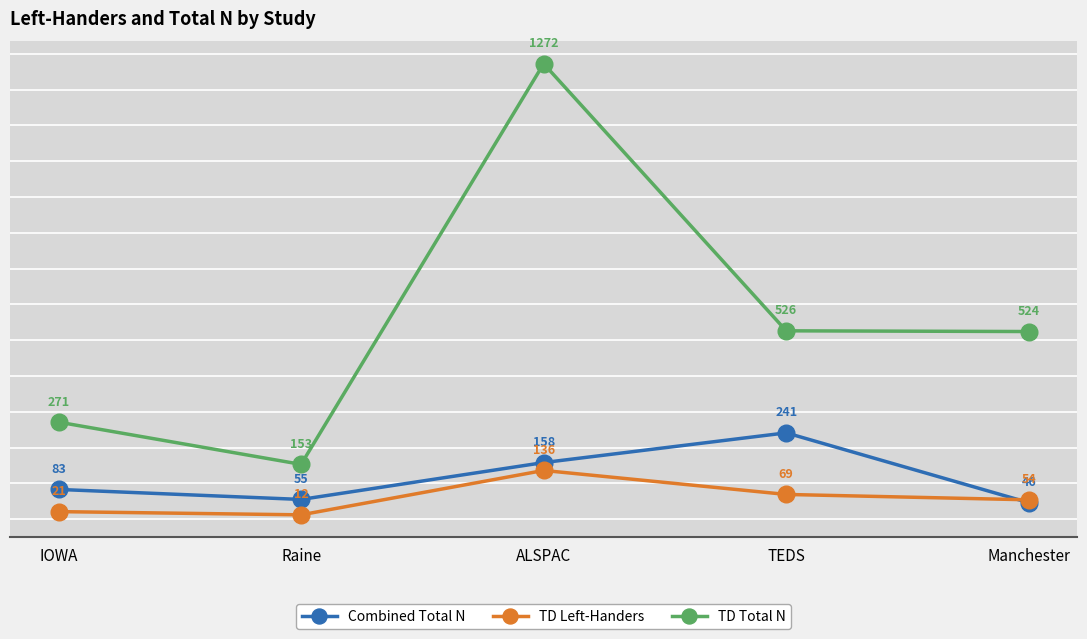

What is the sum of all TD Total N values?

2746